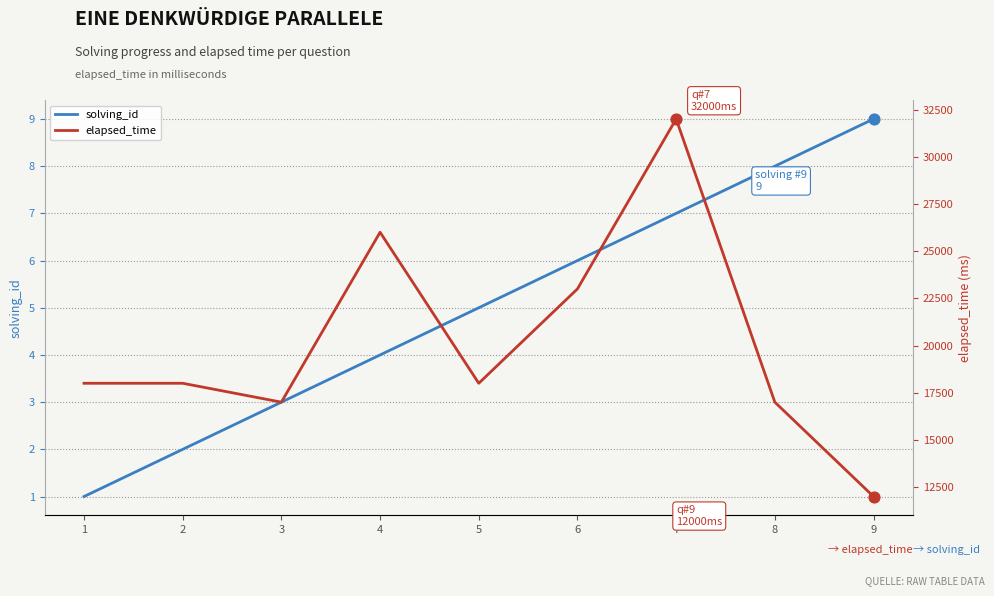

What are all the series names shown in the legend?

solving_id, elapsed_time